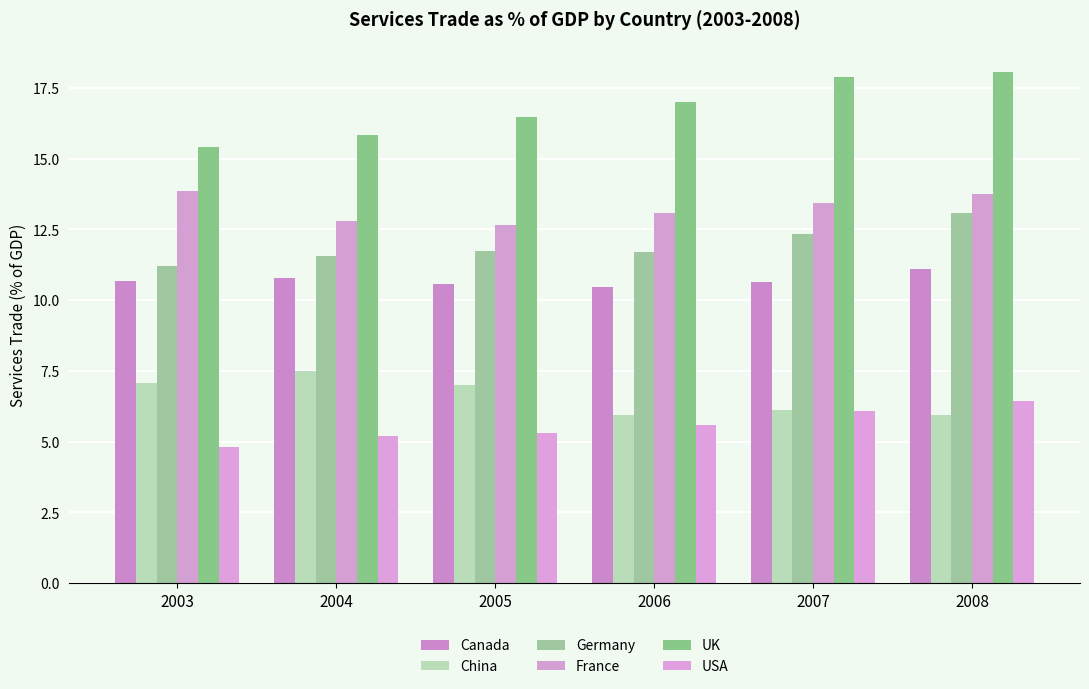

What is the difference between the maximum and minimum values in the USA series?

1.6